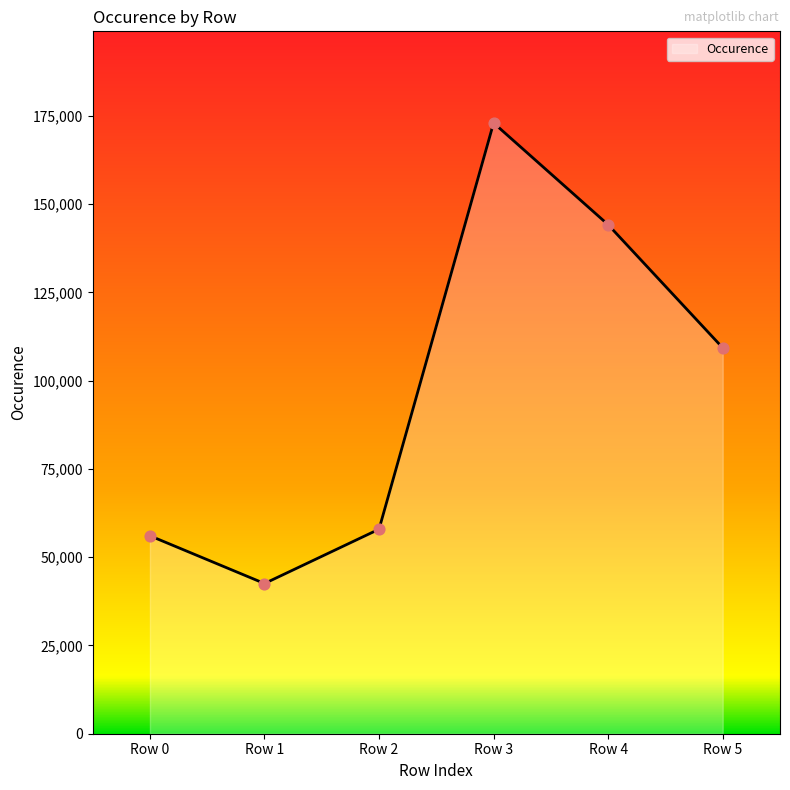

Between Row 0 and Row 1, which is larger?

Row 0